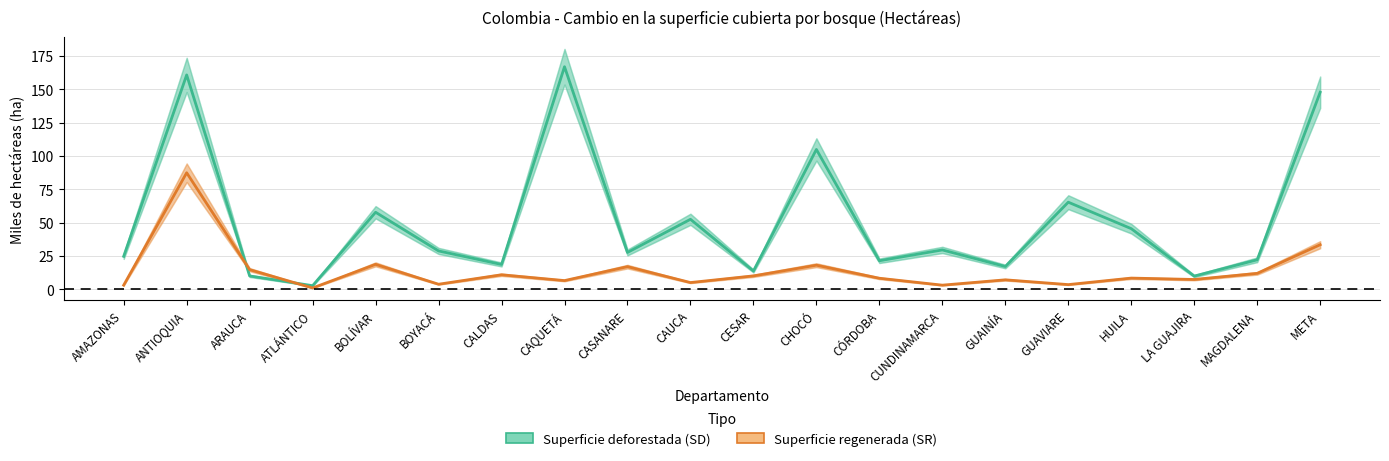

At which category does Superficie deforestada (SD) reach its first local peak?

ANTIOQUIA